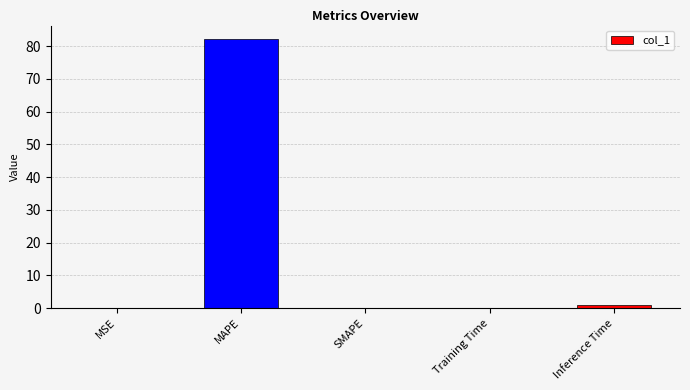

At which category does the chart reach its peak across all series?

MAPE